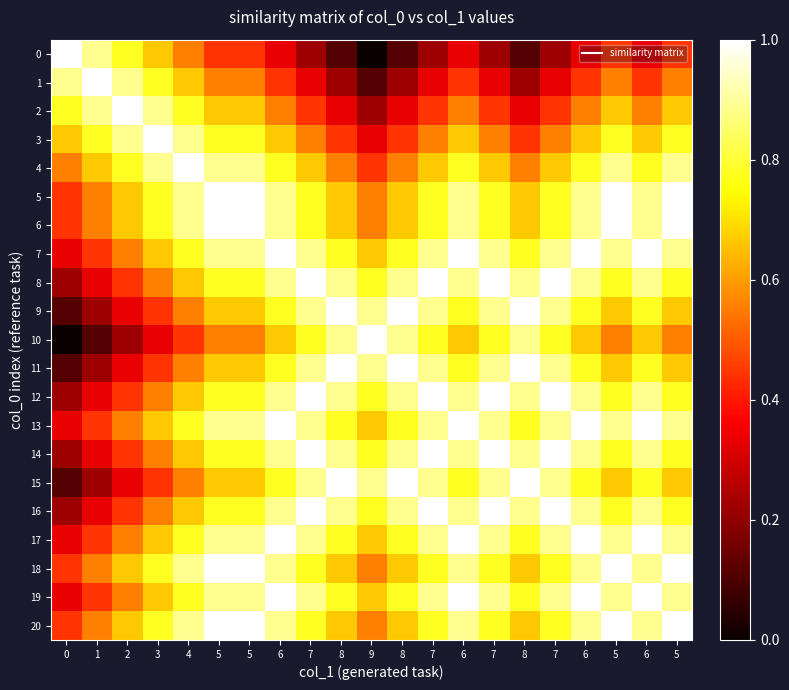

What is the difference between the highest and lowest values at 7?

0.8